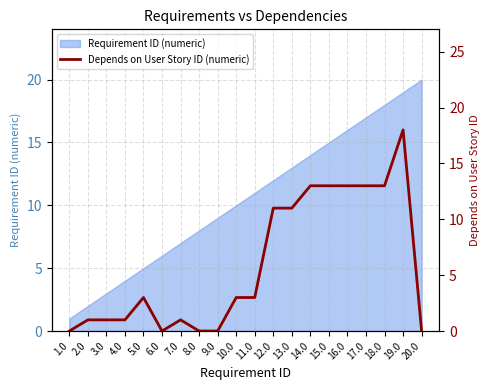

Reading left to right, extract all data points from this chart.

1.0=0	2.0=1	3.0=1	4.0=1	5.0=3	6.0=0	7.0=1	8.0=0	9.0=0	10.0=3	11.0=3	12.0=11	13.0=11	14.0=13	15.0=13	16.0=13	17.0=13	18.0=13	19.0=18	20.0=0